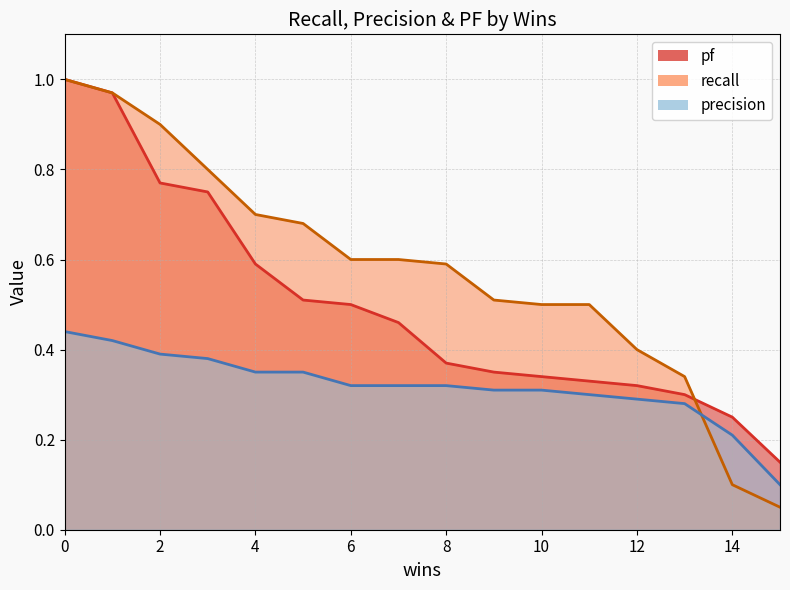

At which category does the chart reach its minimum across all series?

15